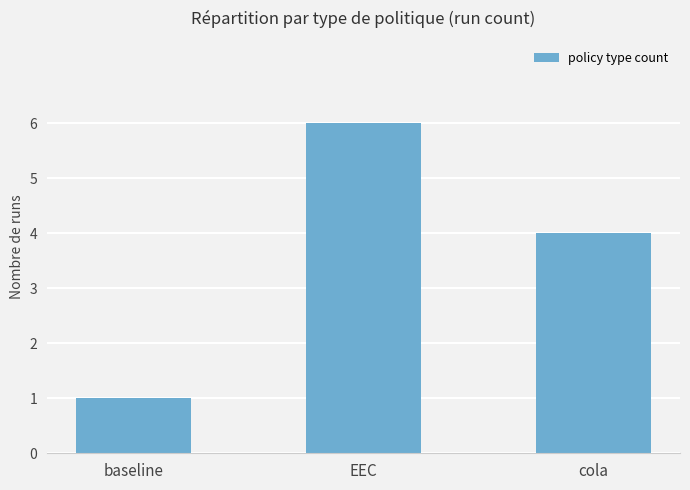

List the labels in order of value, largest first.

EEC, cola, baseline